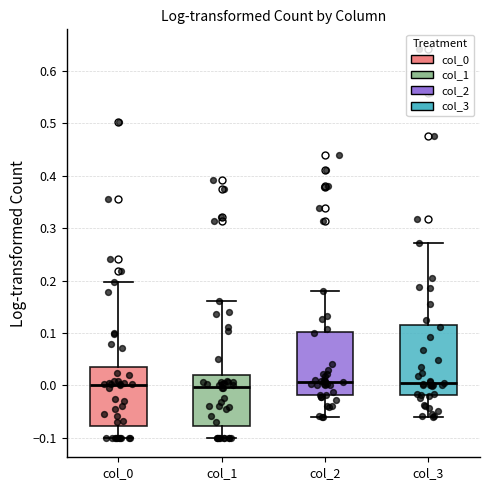

Reading left to right, transcribe this box plot: for each box, give where its median line is, the range the box spans, and where its two whiskers end, as read against the y-axis. The values are not printed on the chart, so give them approximately, as read against the axis.

col_0: median 0.00, box -0.08 to 0.04, whiskers -0.10 to 0.20
col_1: median 0.00, box -0.08 to 0.02, whiskers -0.10 to 0.16
col_2: median 0.01, box -0.02 to 0.10, whiskers -0.06 to 0.18
col_3: median 0.00, box -0.02 to 0.12, whiskers -0.06 to 0.27